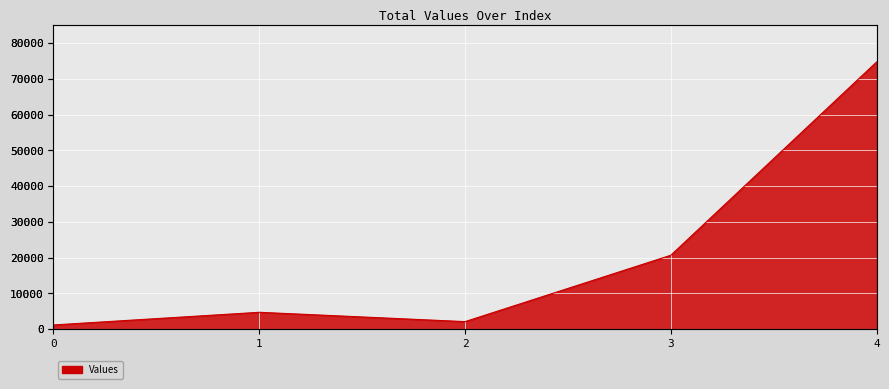

What is the value of the 5th point from the left?

74754